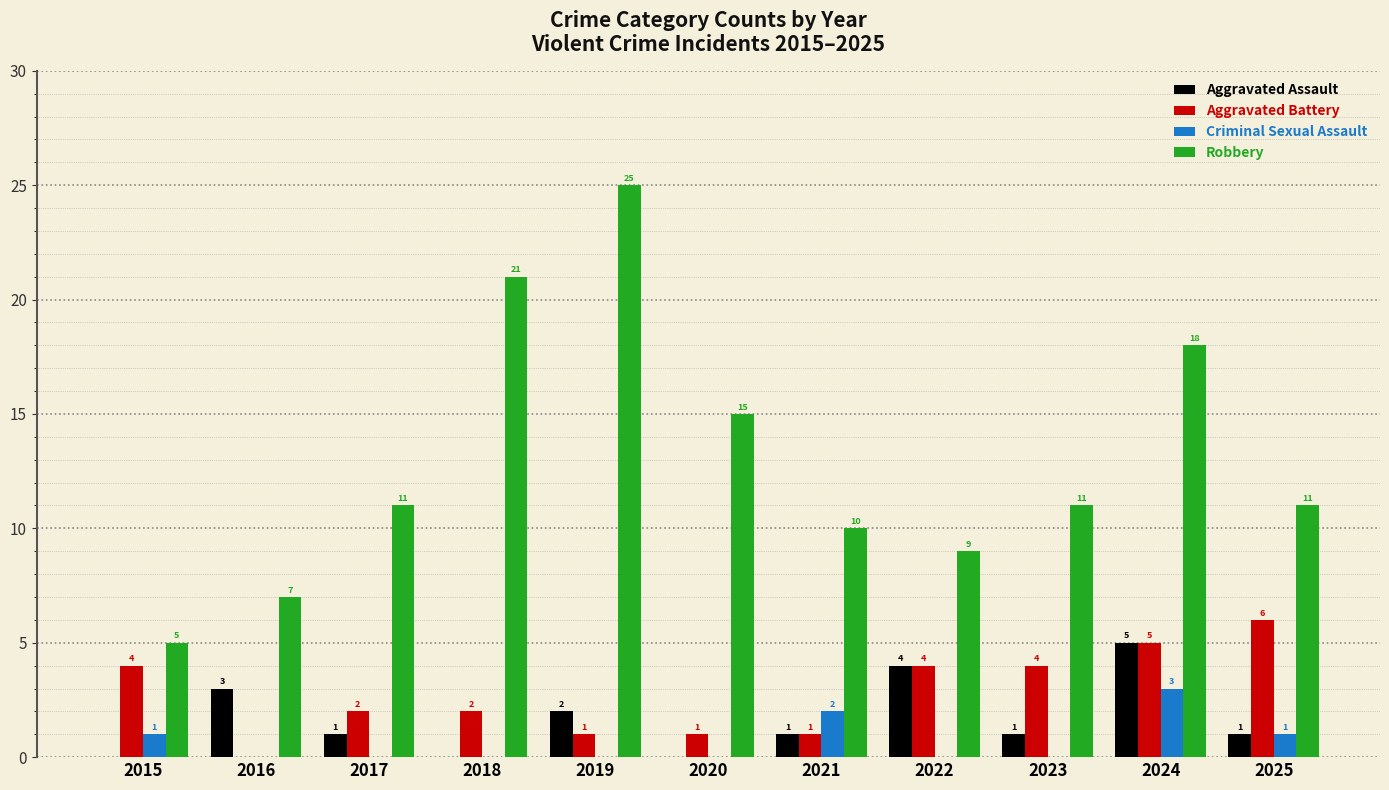

What is the spread (max minus min) of values at 2017?

11